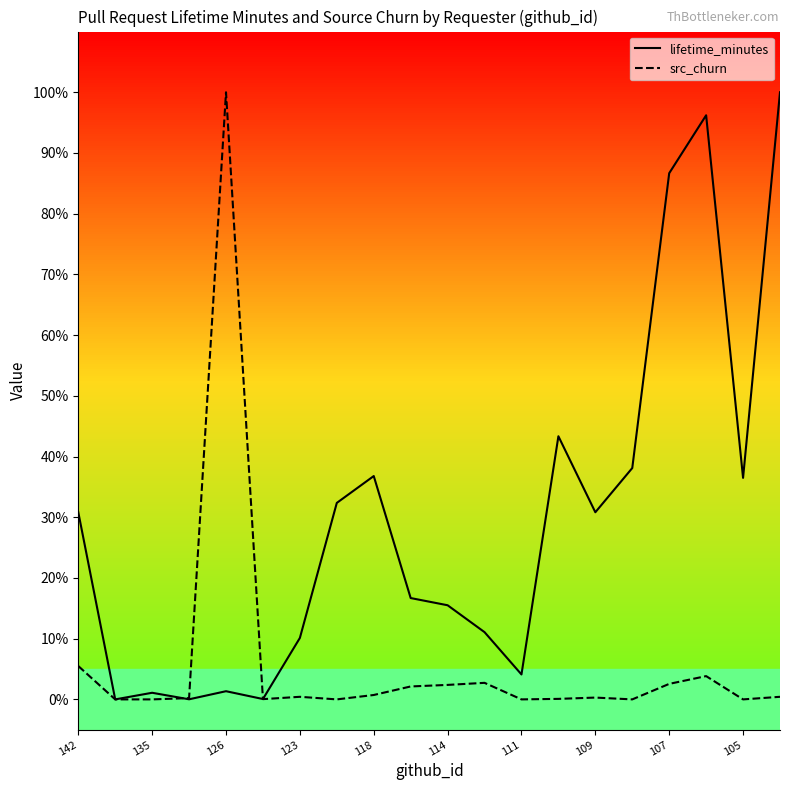

Which category has the highest value across all series?

19